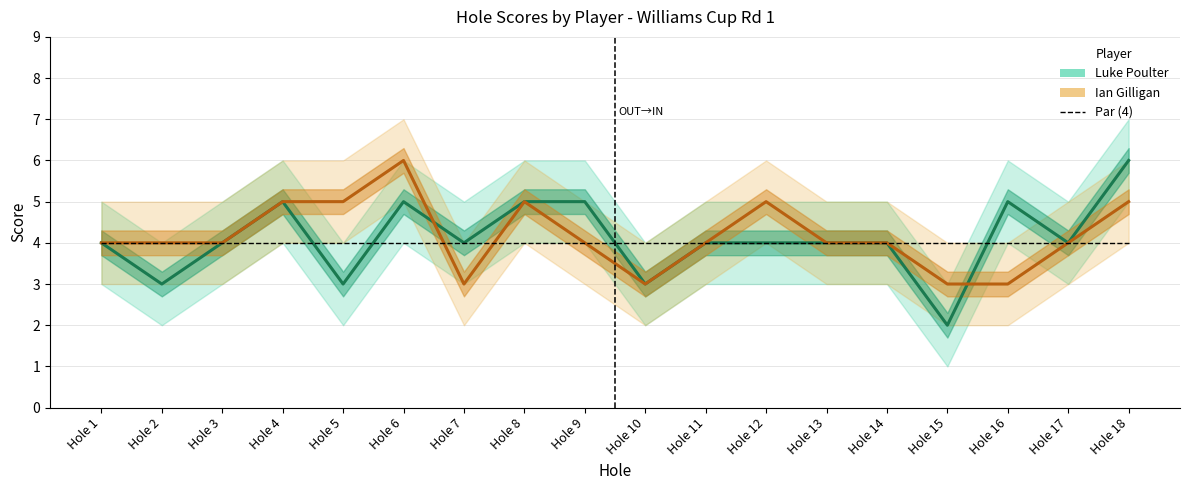

True or false: Ian Gilligan has more than 0 points higher than both neighbors.

True